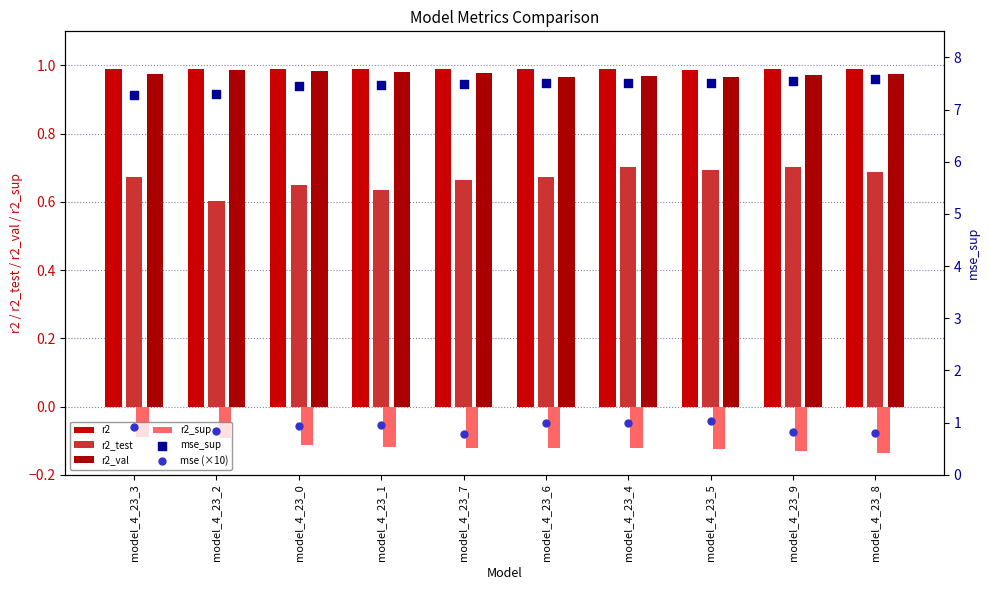

What is the total value across all series at model_4_23_8?

10.9